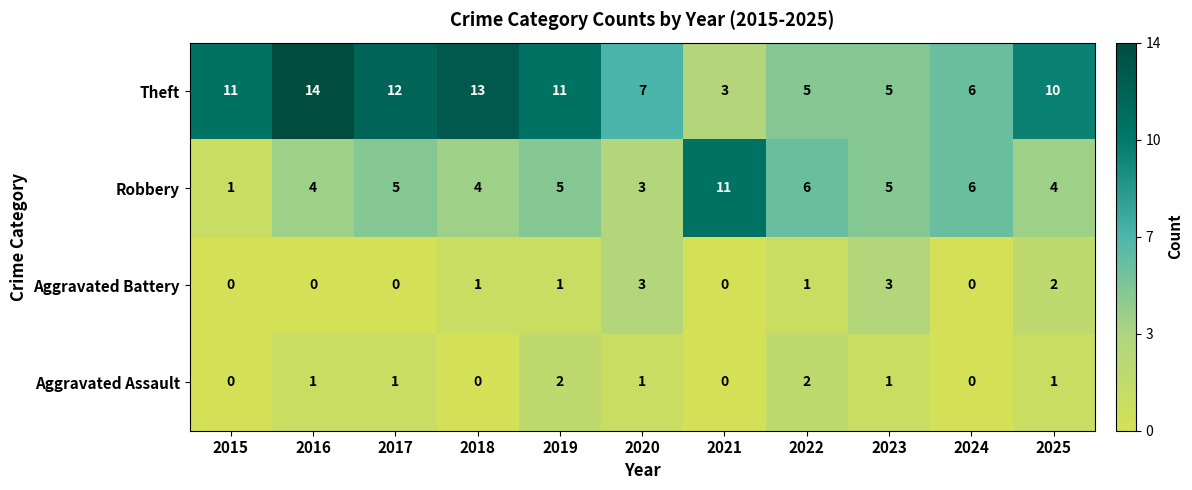

How many positive values does the Aggravated Battery series have?

6